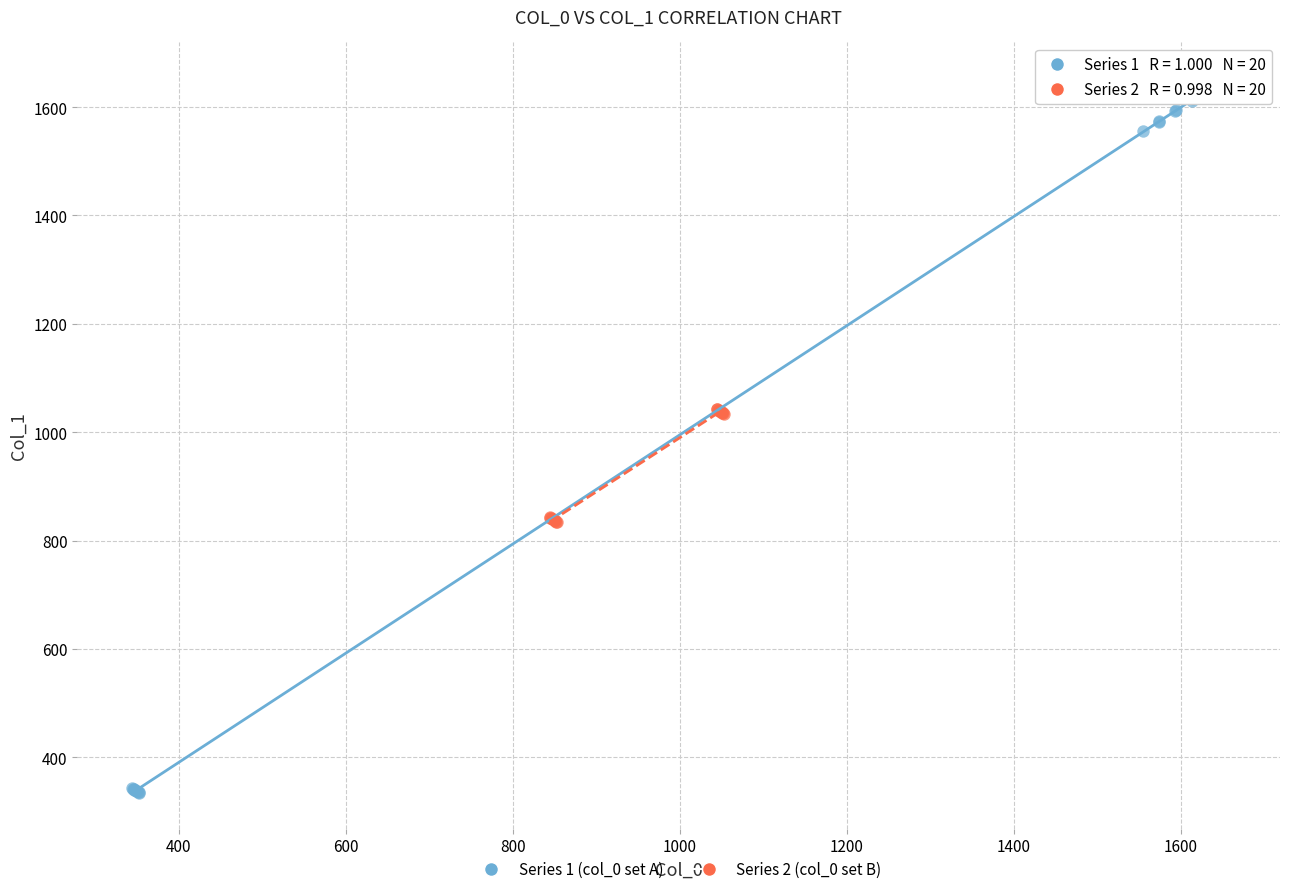

Which series reaches the maximum Y coordinate?

Series 1 (col_0 set A)